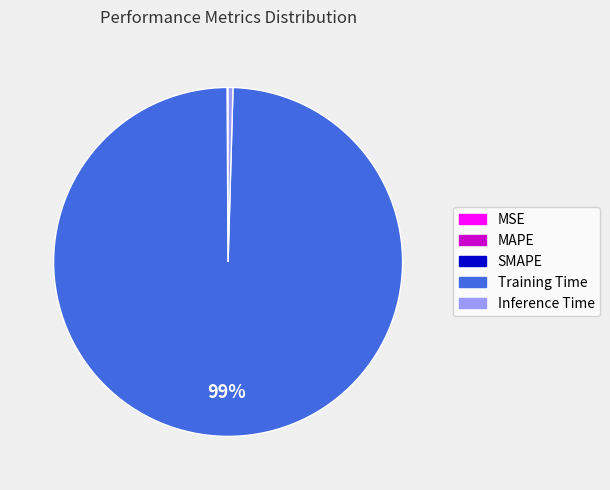

What is the largest slice in the pie chart?

Training Time